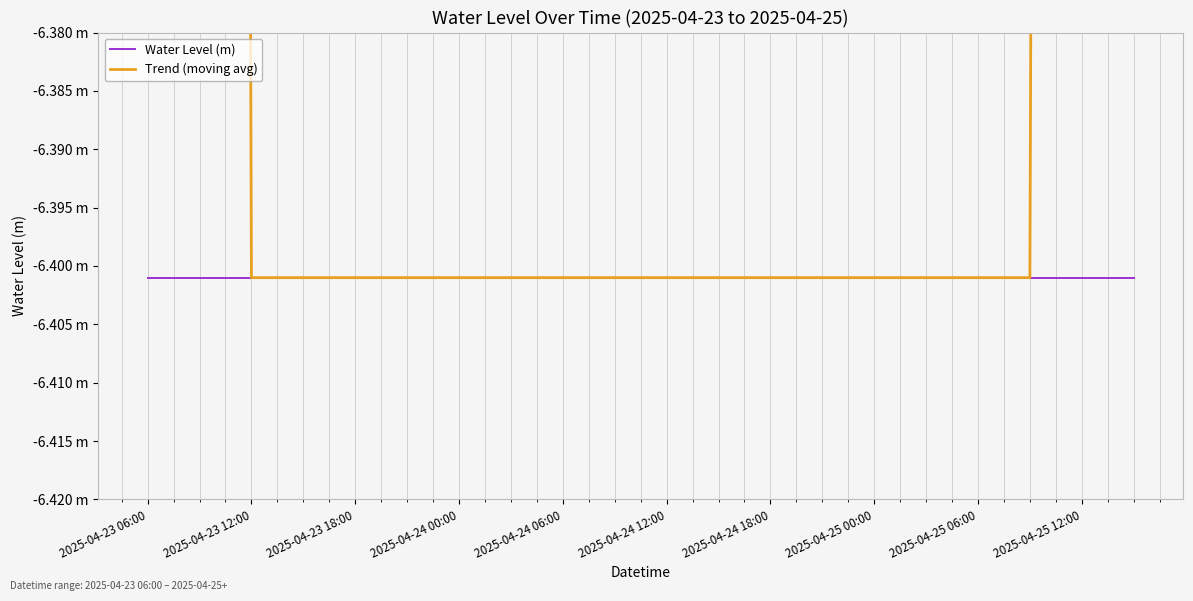

What is the smallest value displayed?

-6.4